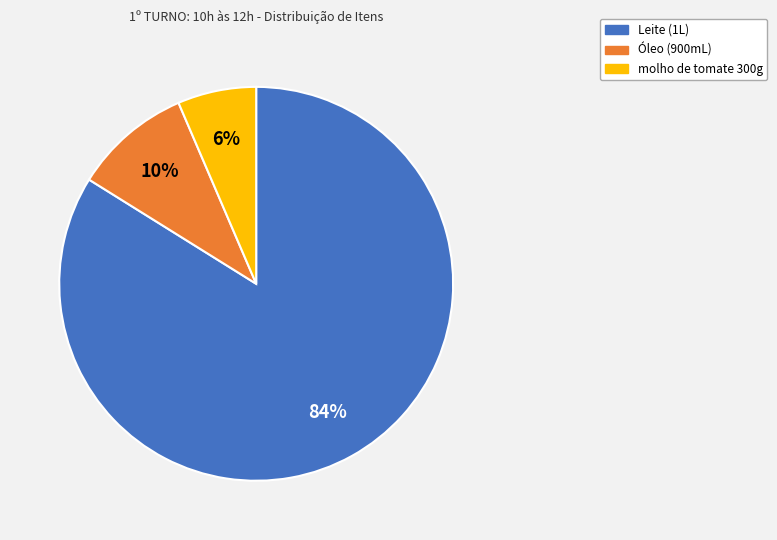

Which category has the smallest portion of the pie?

molho de tomate 300g